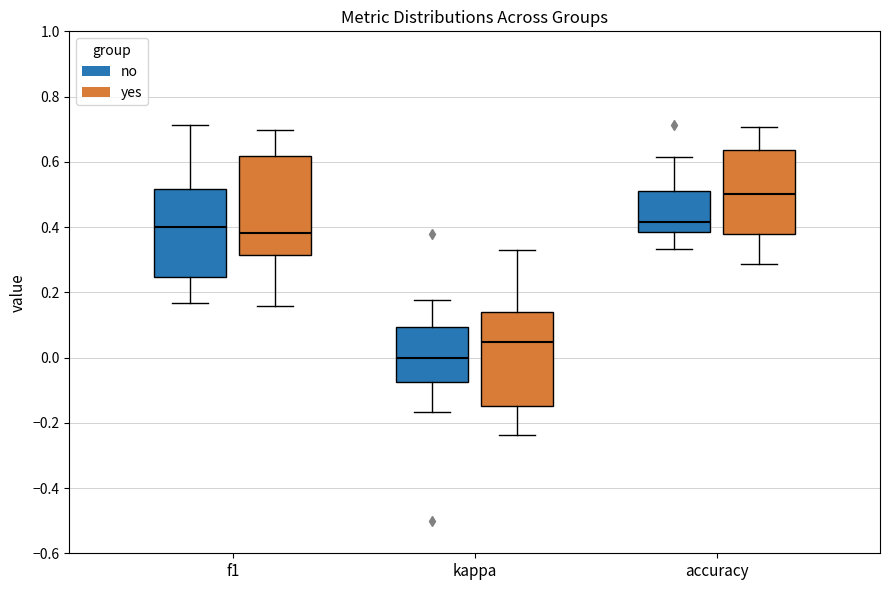

Where does the median line of the box for accuracy (no) sit on the y-axis? The values are not printed on the chart, so give them approximately, as read against the axis.

0.42